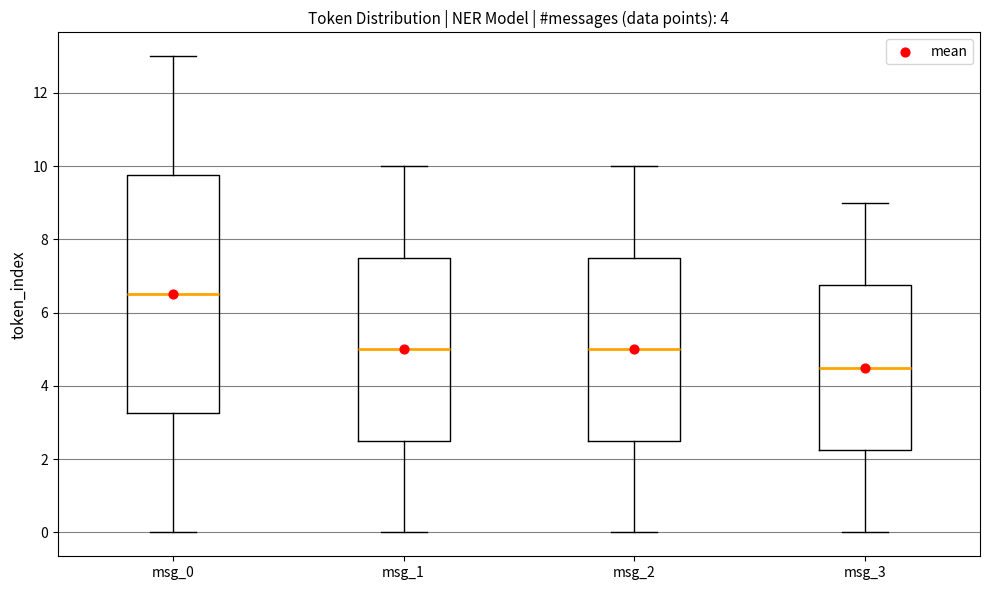

Reading left to right, transcribe this box plot: for each box, give where its median line is, the range the box spans, and where its two whiskers end, as read against the y-axis. The values are not printed on the chart, so give them approximately, as read against the axis.

msg_0: median 6.6, box 3.2 to 9.8, whiskers 0.0 to 13.0
msg_1: median 5.0, box 2.6 to 7.6, whiskers 0.0 to 10.0
msg_2: median 5.0, box 2.6 to 7.6, whiskers 0.0 to 10.0
msg_3: median 4.6, box 2.2 to 6.8, whiskers 0.0 to 9.0